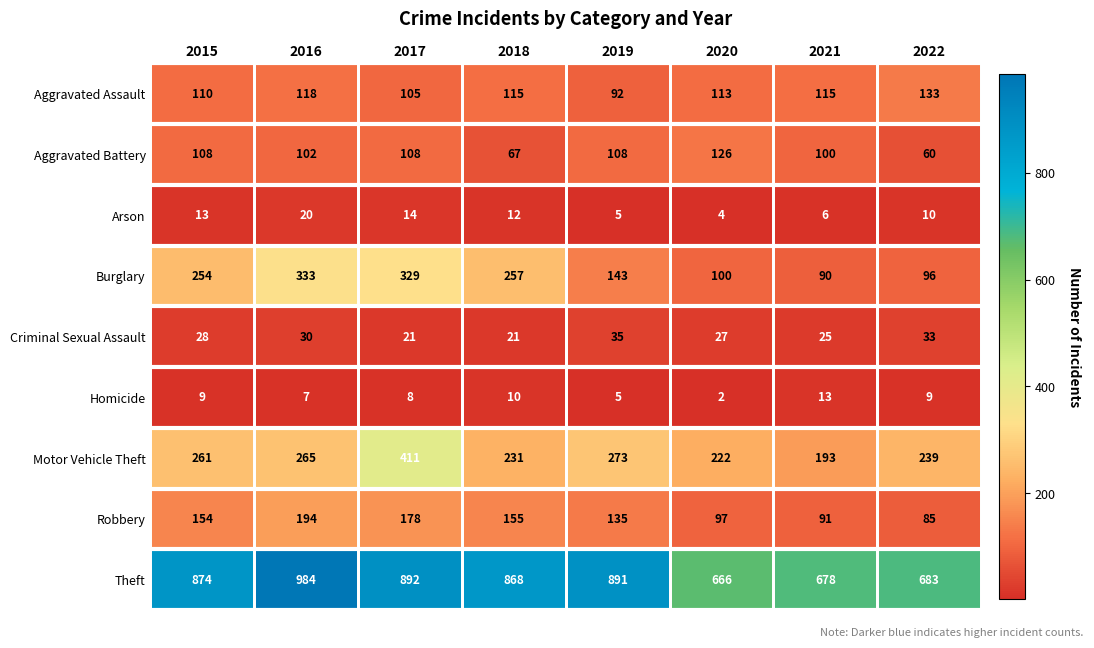

At which label is Robbery closest to 139?

2019